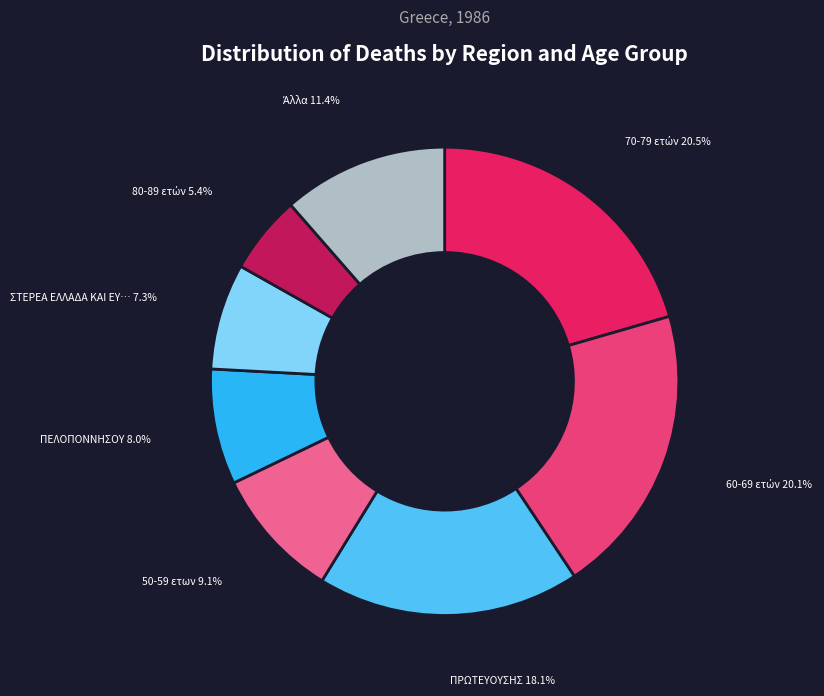

To the nearest percent, what is the difference between the largest and smallest slice percentages?

15%